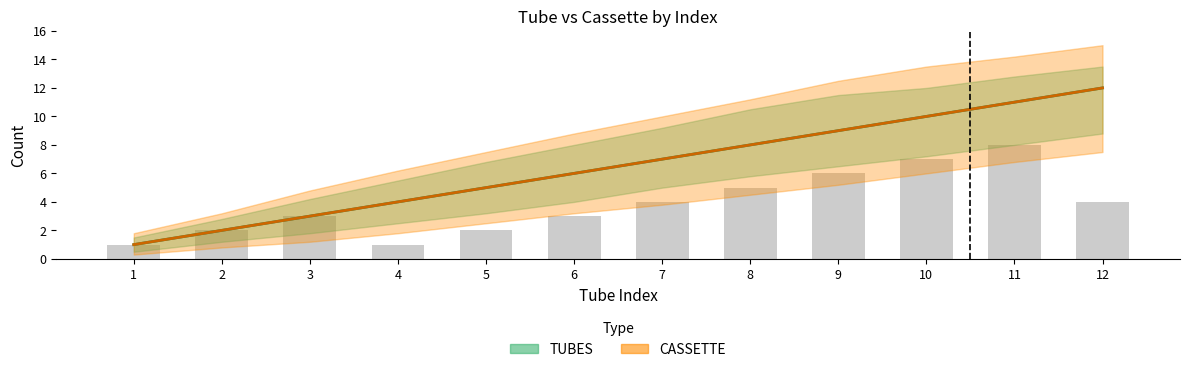

At how many categories does at least one series exceed 1?

11